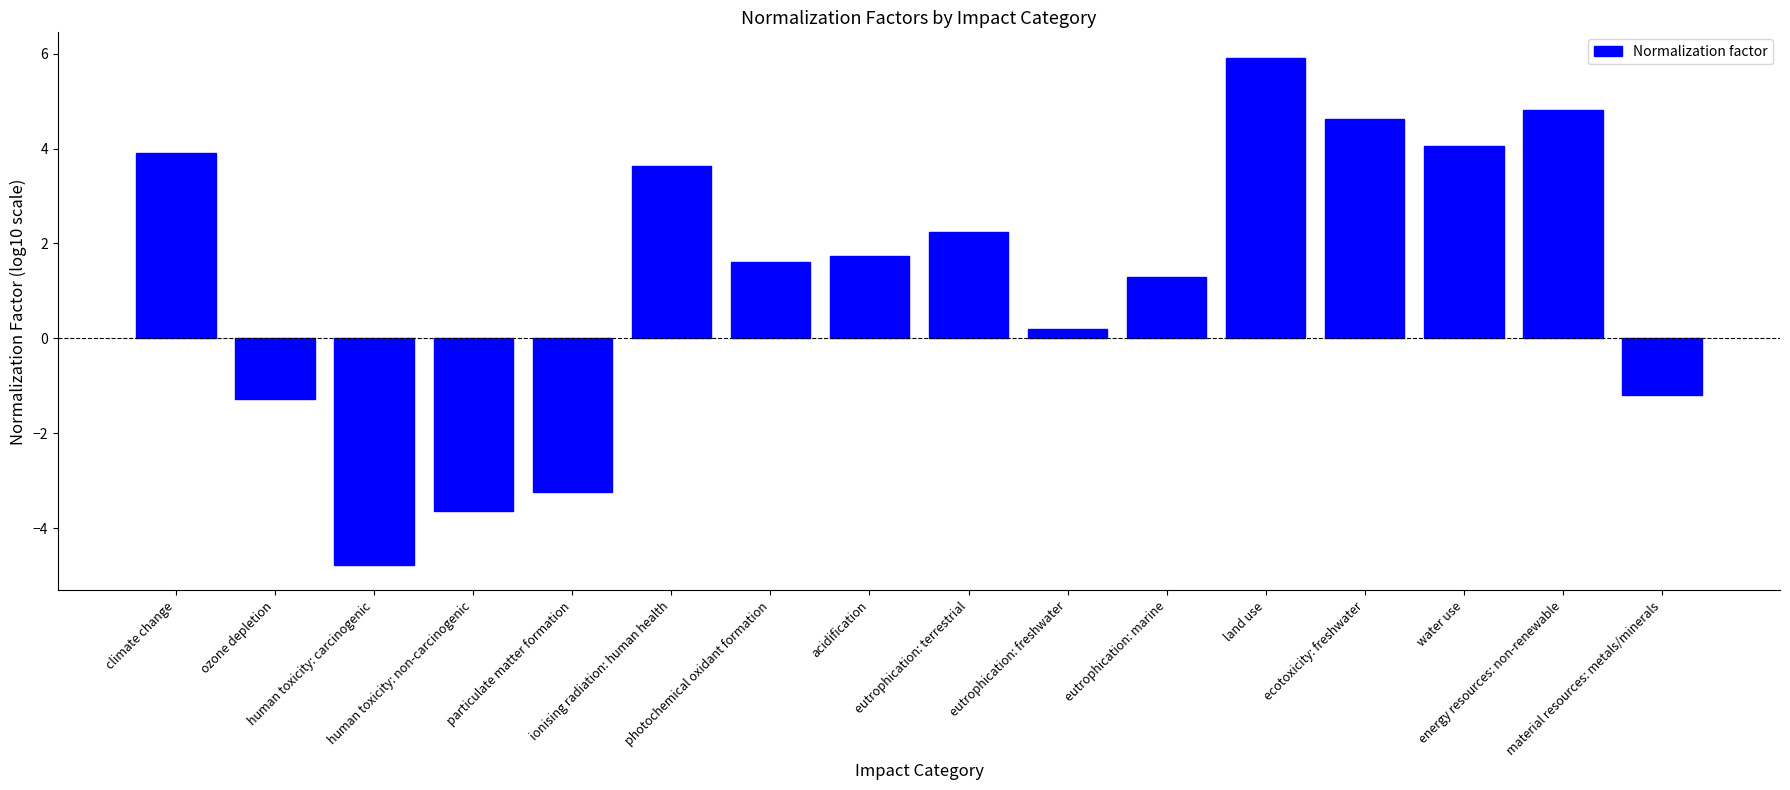

Is it true that the value at acidification is 3.1?

False